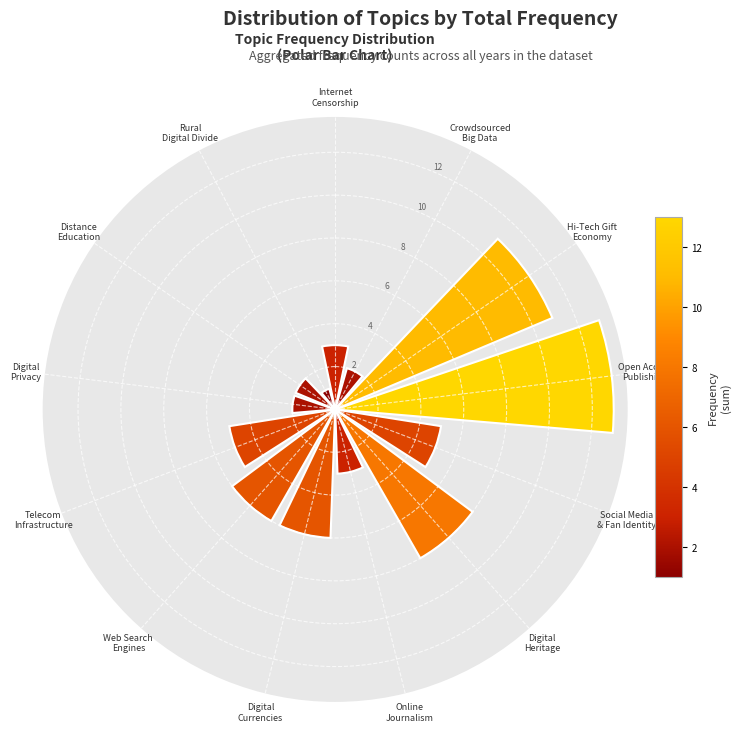

What is the difference between the maximum and minimum values?

12